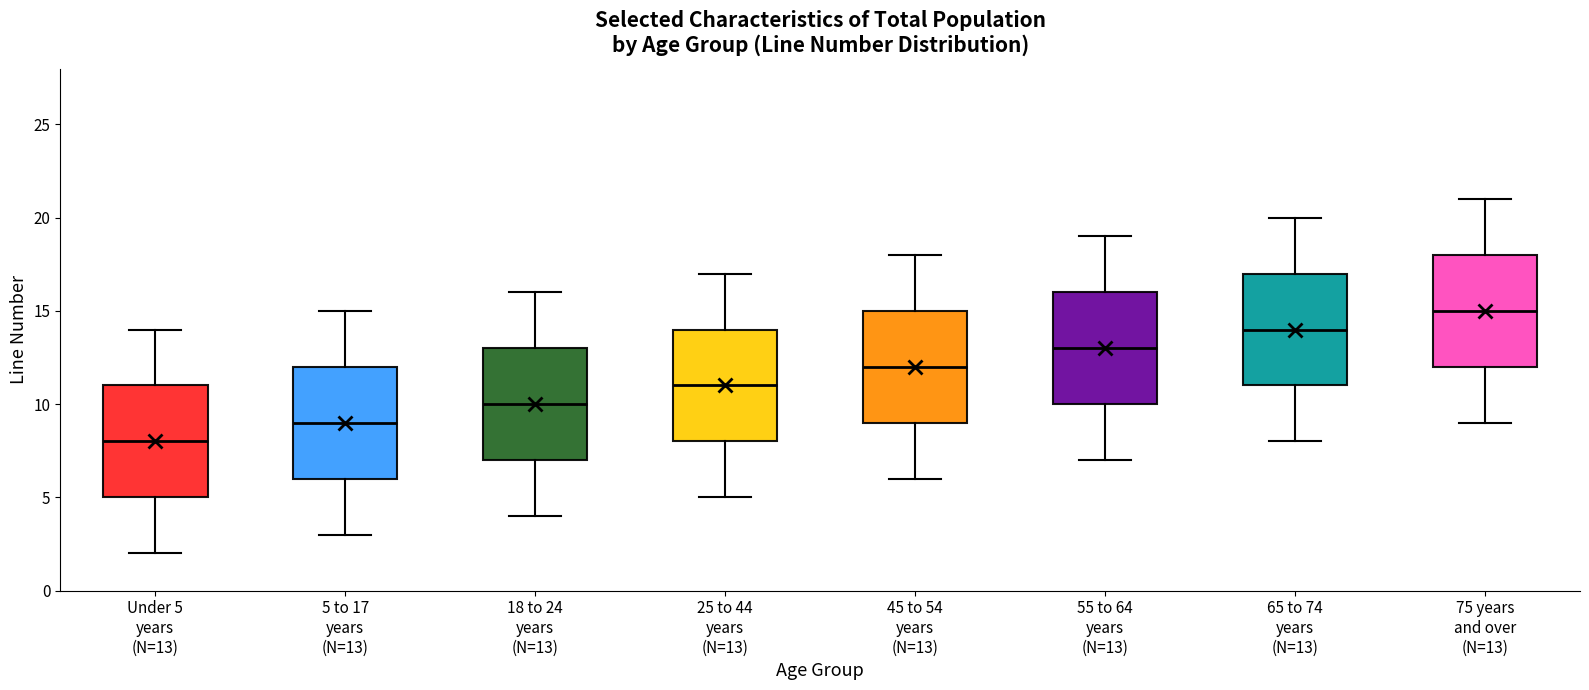

Reading left to right, transcribe this box plot: for each box, give where its median line is, the range the box spans, and where its two whiskers end, as read against the y-axis. The values are not printed on the chart, so give them approximately, as read against the axis.

Under 5 years (N=13): median 8, box 5 to 11, whiskers 2 to 14
5 to 17 years (N=13): median 9, box 6 to 12, whiskers 3 to 15
18 to 24 years (N=13): median 10, box 7 to 13, whiskers 4 to 16
25 to 44 years (N=13): median 11, box 8 to 14, whiskers 5 to 17
45 to 54 years (N=13): median 12, box 9 to 15, whiskers 6 to 18
55 to 64 years (N=13): median 13, box 10 to 16, whiskers 7 to 19
65 to 74 years (N=13): median 14, box 11 to 17, whiskers 8 to 20
75 years and over (N=13): median 15, box 12 to 18, whiskers 9 to 21